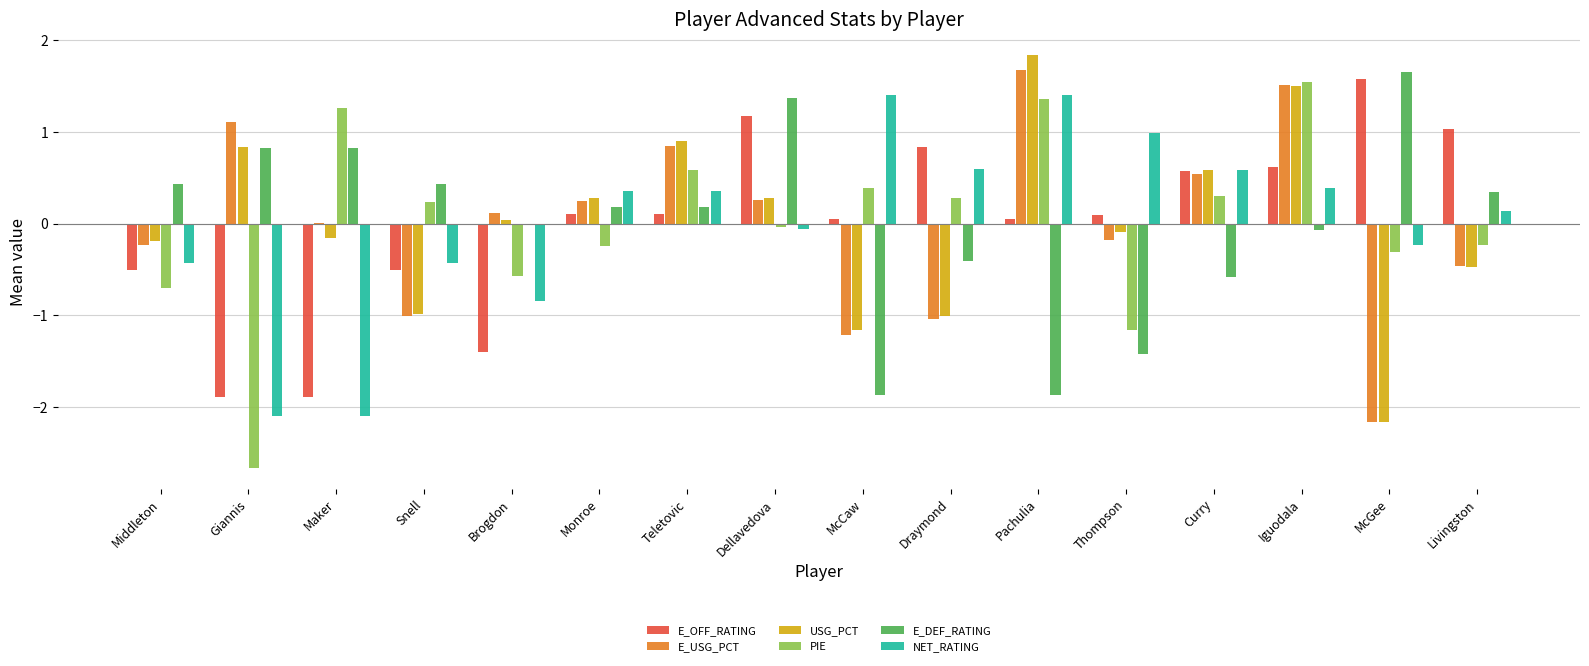

What is the spread (max minus min) of values at Monroe?

0.6